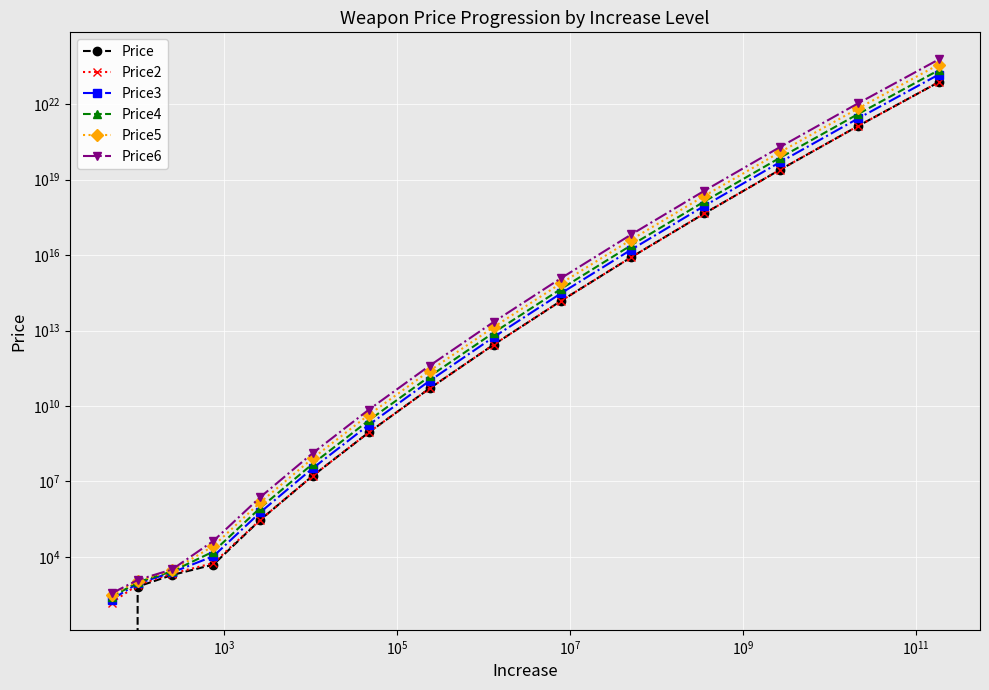

True or false: Price3 has more than 0 interior local peaks.

False